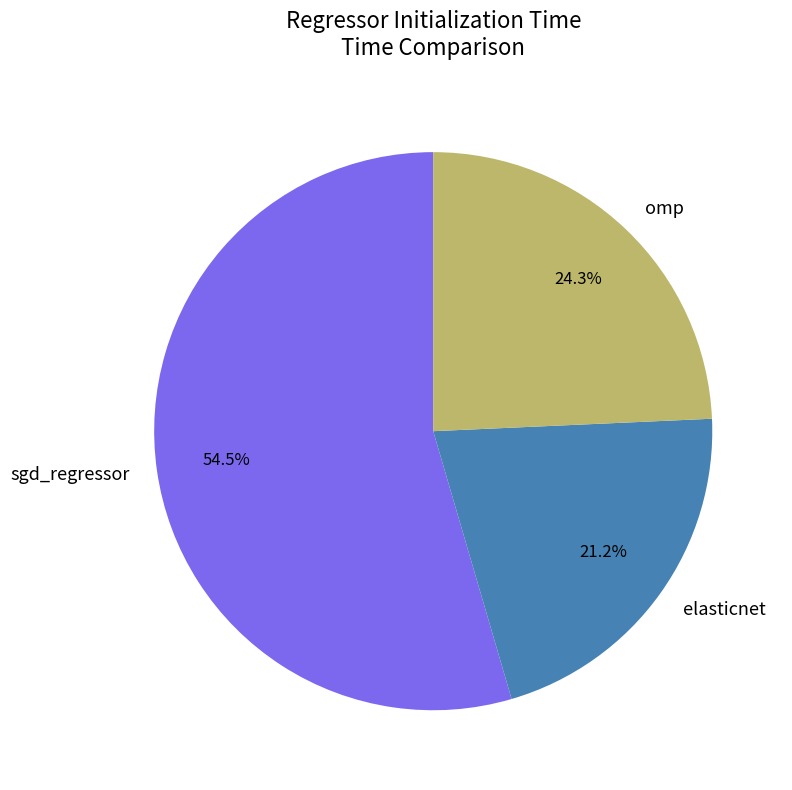

Does elasticnet account for over 50% of the chart?

No